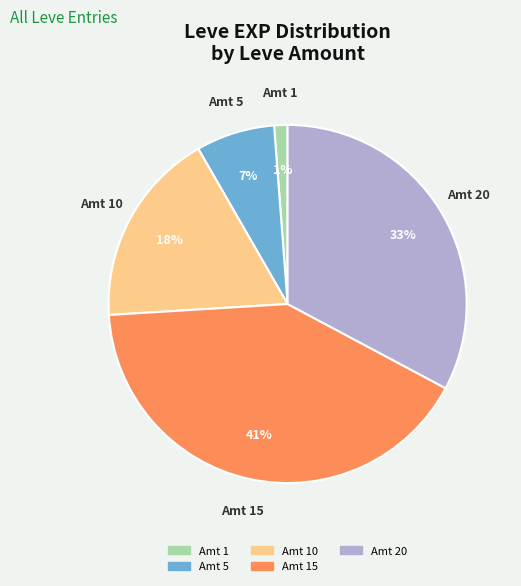

Does any single category account for the majority?

No